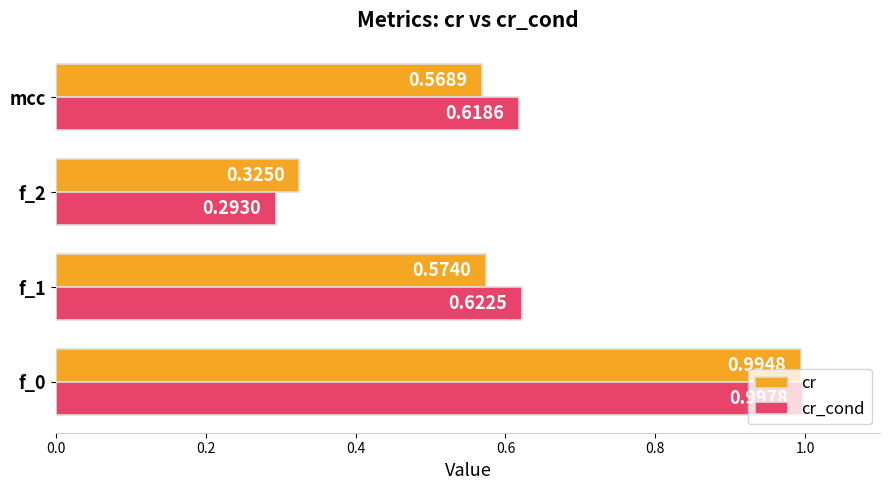

Which series has the widest spread of values?

cr_cond